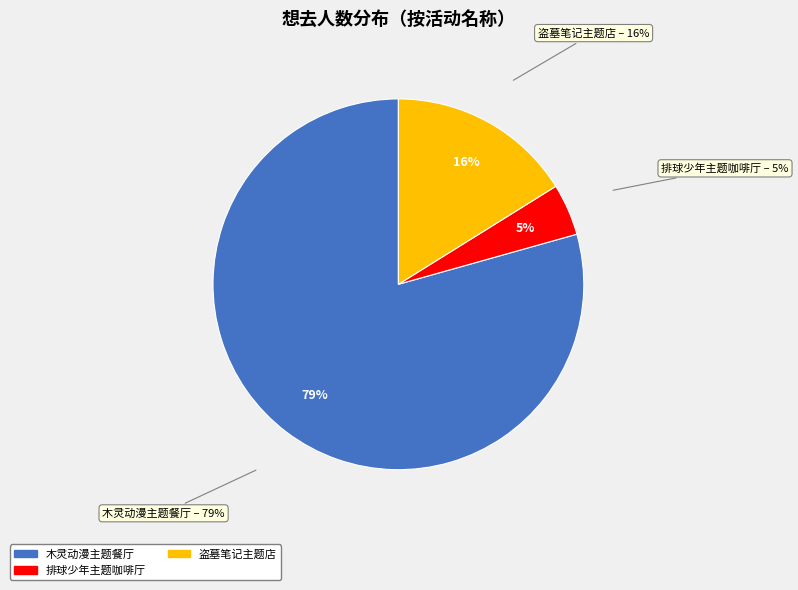

To the nearest percent, what percentage of the pie is 杭州·排球少年!!垃圾场决战 主题咖啡厅?

5%